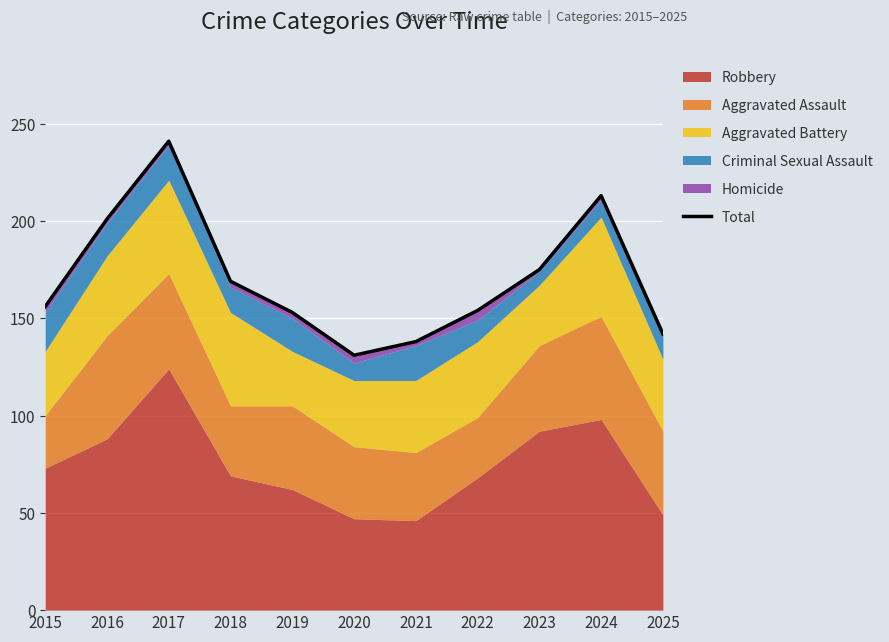

What is the change in value from 2021 to 2024?

+75